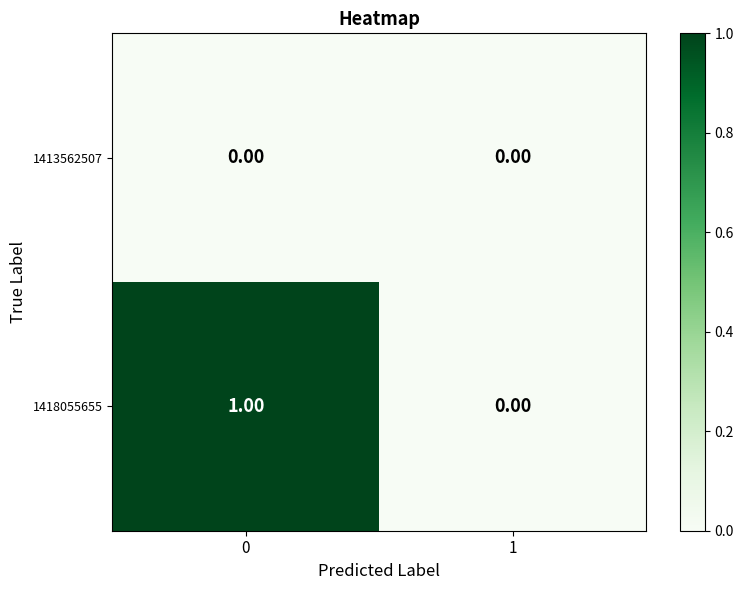

Count the number of data series in this chart.

2